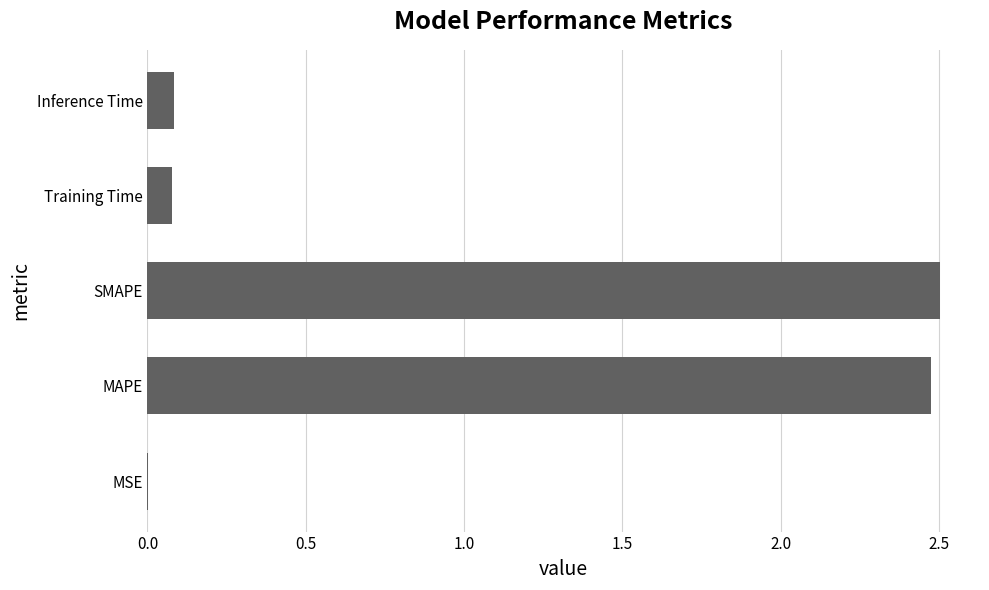

Count the number of categories in the chart.

5